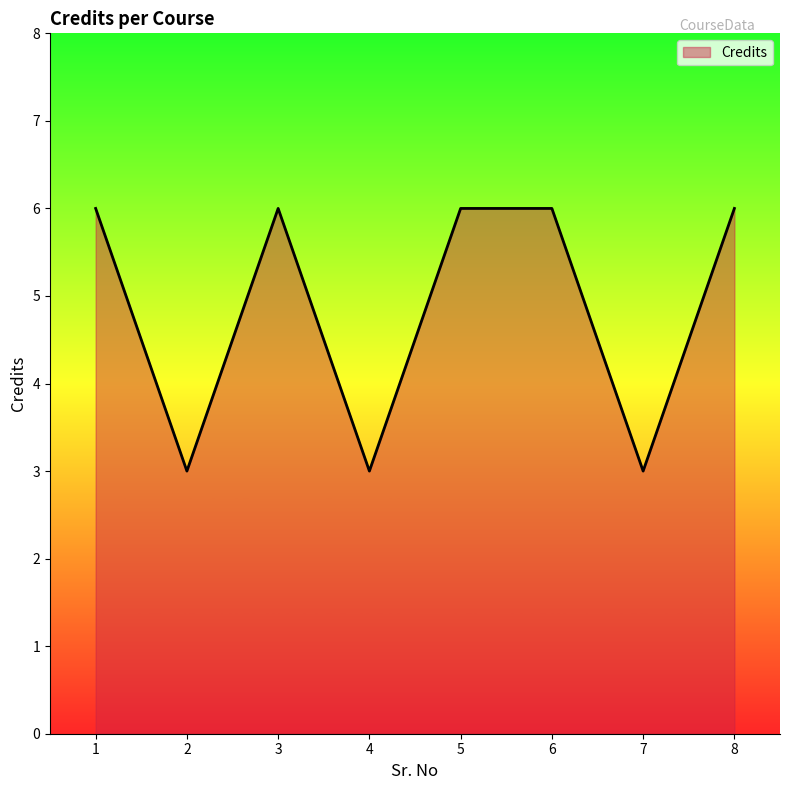

What is the smallest value displayed?

3